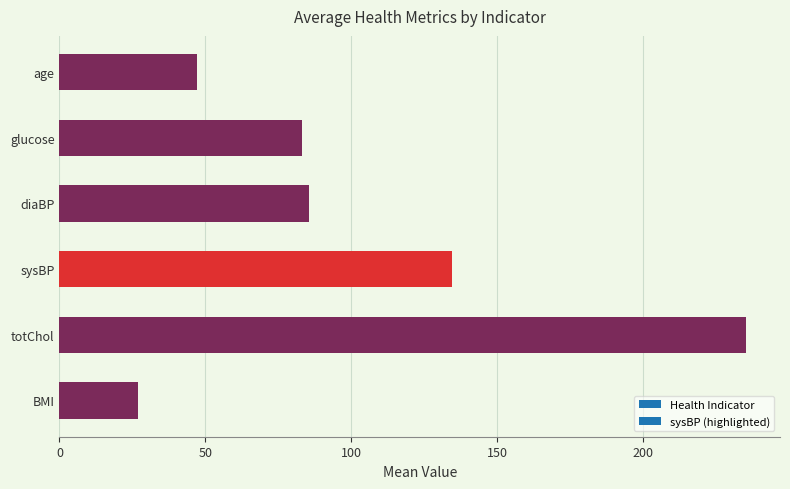

At which label is the value closest to 130?

sysBP